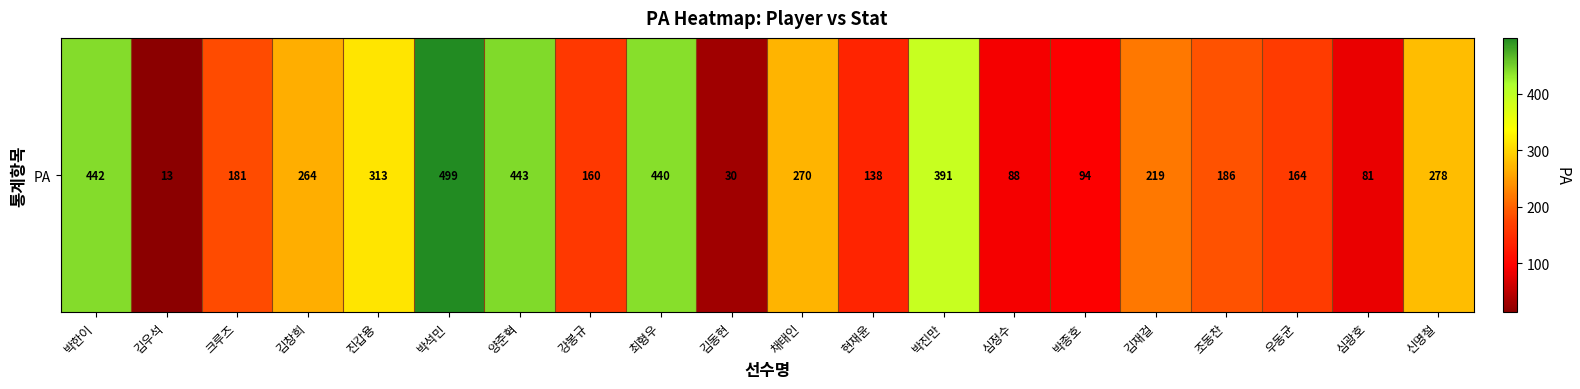

Which label corresponds to the smallest value in the chart?

김우석